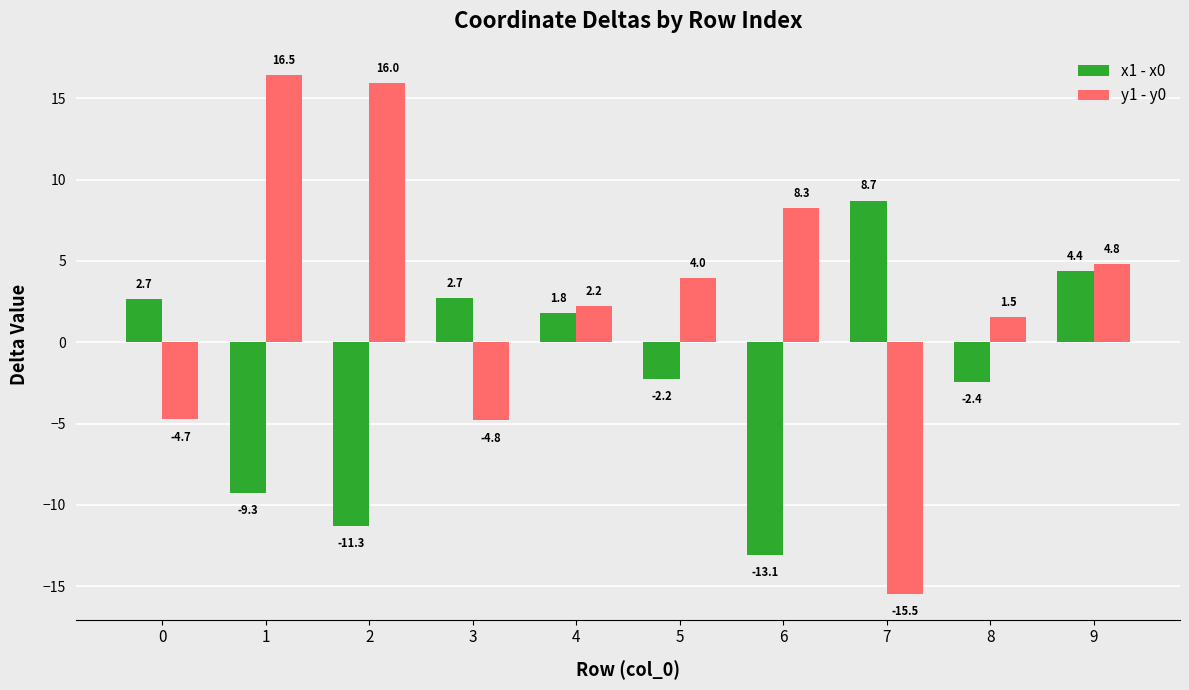

Are the bars grouped side by side (vs. stacked)?

Yes